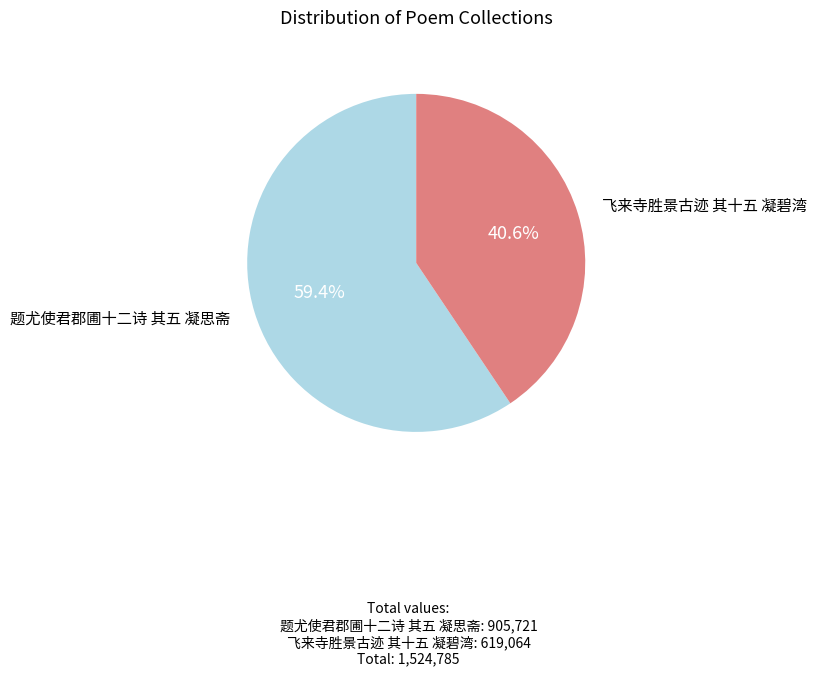

To the nearest percent, what portion does 题尤使君郡圃十二诗 其五 凝思斋 represent?

59%